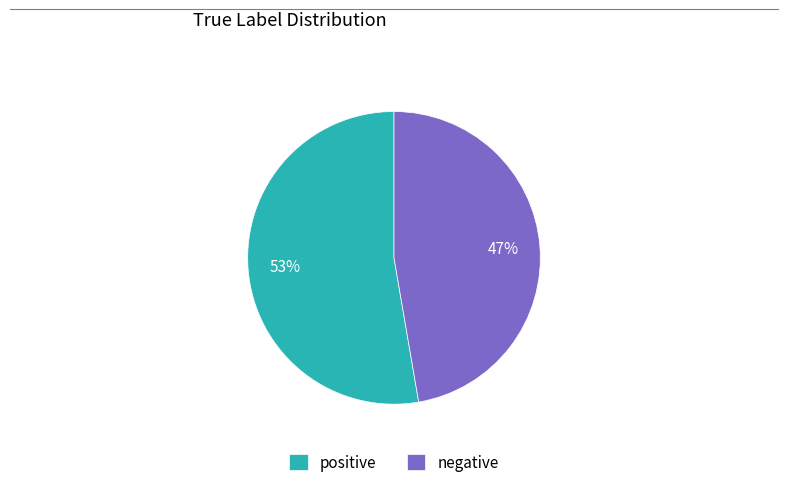

To the nearest percent, what is the average slice percentage?

50%